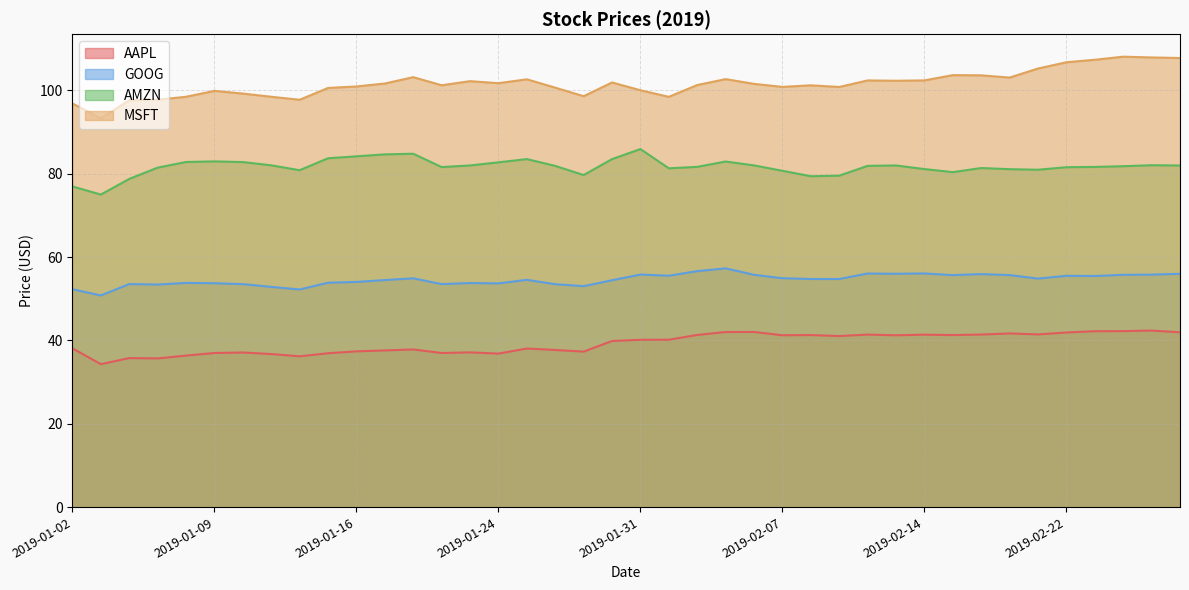

Reading left to right, list all the values displayed in this chart.

AAPL: 38.1	34.3	35.8	35.7	36.4	37.0	37.1	36.7	36.2	36.9	37.4	37.6	37.8	37.0	37.1	36.8	38.1	37.7	37.3	39.9	40.2	40.2	41.3	42.0	42.0	41.2	41.3	41.1	41.4	41.2	41.4	41.3	41.4	41.7	41.5	41.9	42.2	42.2	42.4	42.0
GOOG: 52.3	50.8	53.5	53.4	53.8	53.7	53.5	52.9	52.2	53.9	54.0	54.5	54.9	53.5	53.8	53.7	54.5	53.5	53.0	54.5	55.8	55.5	56.6	57.3	55.8	54.9	54.8	54.8	56.1	56.0	56.1	55.7	55.9	55.7	54.8	55.5	55.5	55.8	55.8	56.0
AMZN: 77.0	75.0	78.8	81.5	82.8	83.0	82.8	82.0	80.9	83.7	84.2	84.7	84.8	81.6	82.0	82.7	83.5	81.9	79.7	83.5	85.9	81.3	81.7	82.9	82.0	80.7	79.4	79.6	81.9	82.0	81.1	80.4	81.4	81.1	81.0	81.6	81.7	81.8	82.1	82.0
MSFT: 96.9	93.3	97.7	97.8	98.5	99.9	99.3	98.5	97.8	100.6	101.0	101.7	103.2	101.2	102.2	101.7	102.7	100.7	98.6	101.9	100.0	98.5	101.3	102.7	101.6	100.9	101.2	100.8	102.4	102.3	102.4	103.7	103.6	103.1	105.3	106.8	107.4	108.1	107.9	107.8